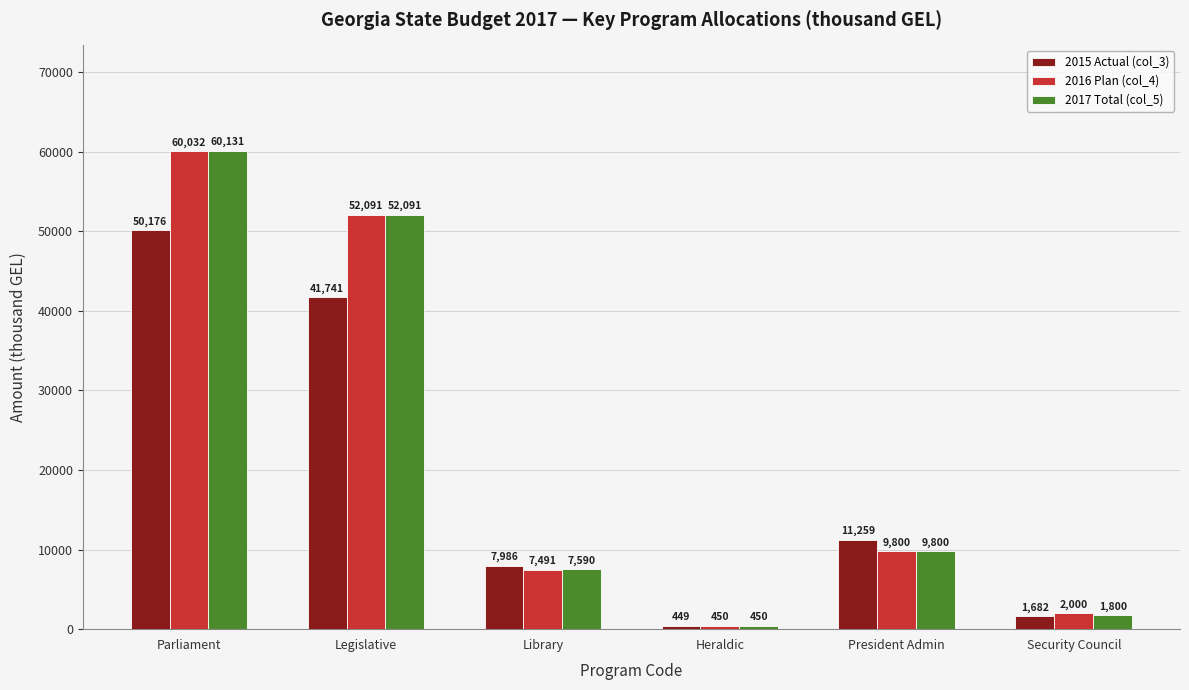

What is the label of the 4th bar from the left?

Heraldic